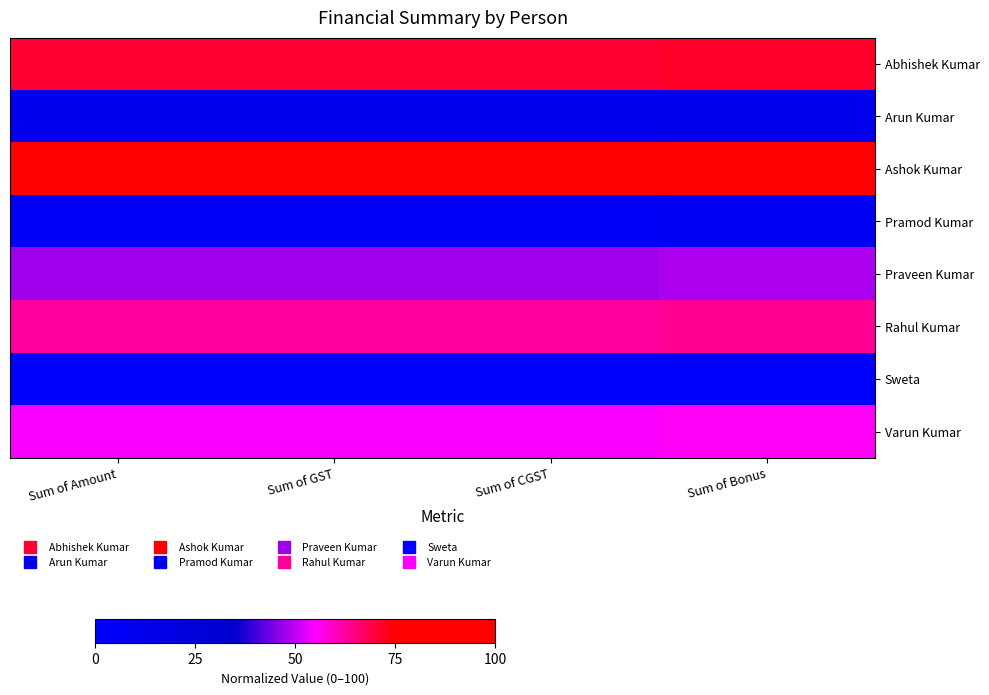

What is the total value across all series at Sum of GST?

352.2